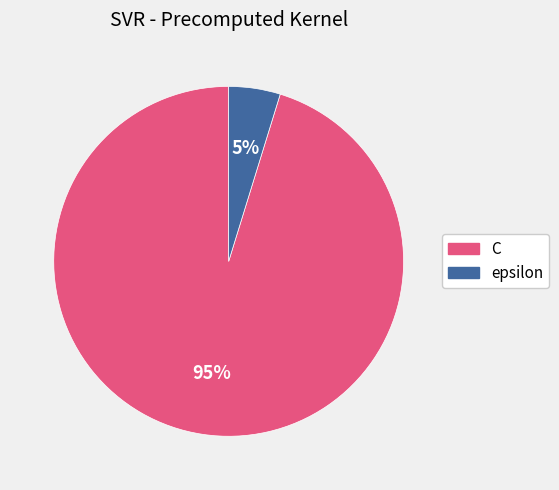

To the nearest percent, what is the difference between the epsilon and C slice percentages?

90%